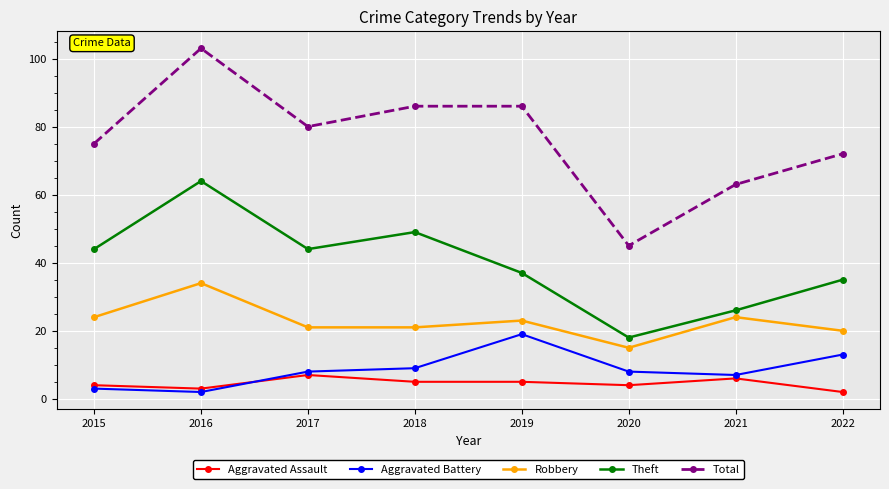

The value of Total at 2015 is 36. True or false?

False